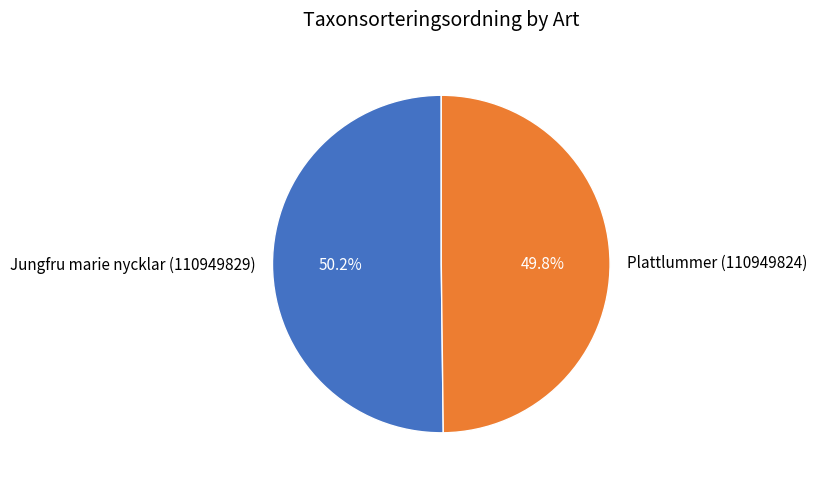

Is it true that Jungfru marie nycklar (110949829) is 50% of the pie?

True